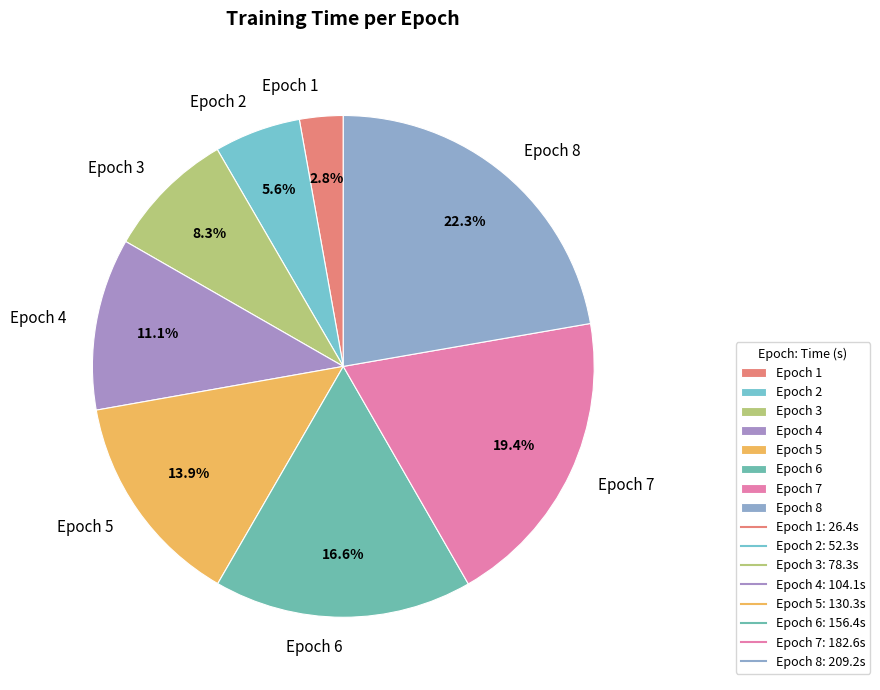

Does Epoch 8 account for over 50% of the chart?

No